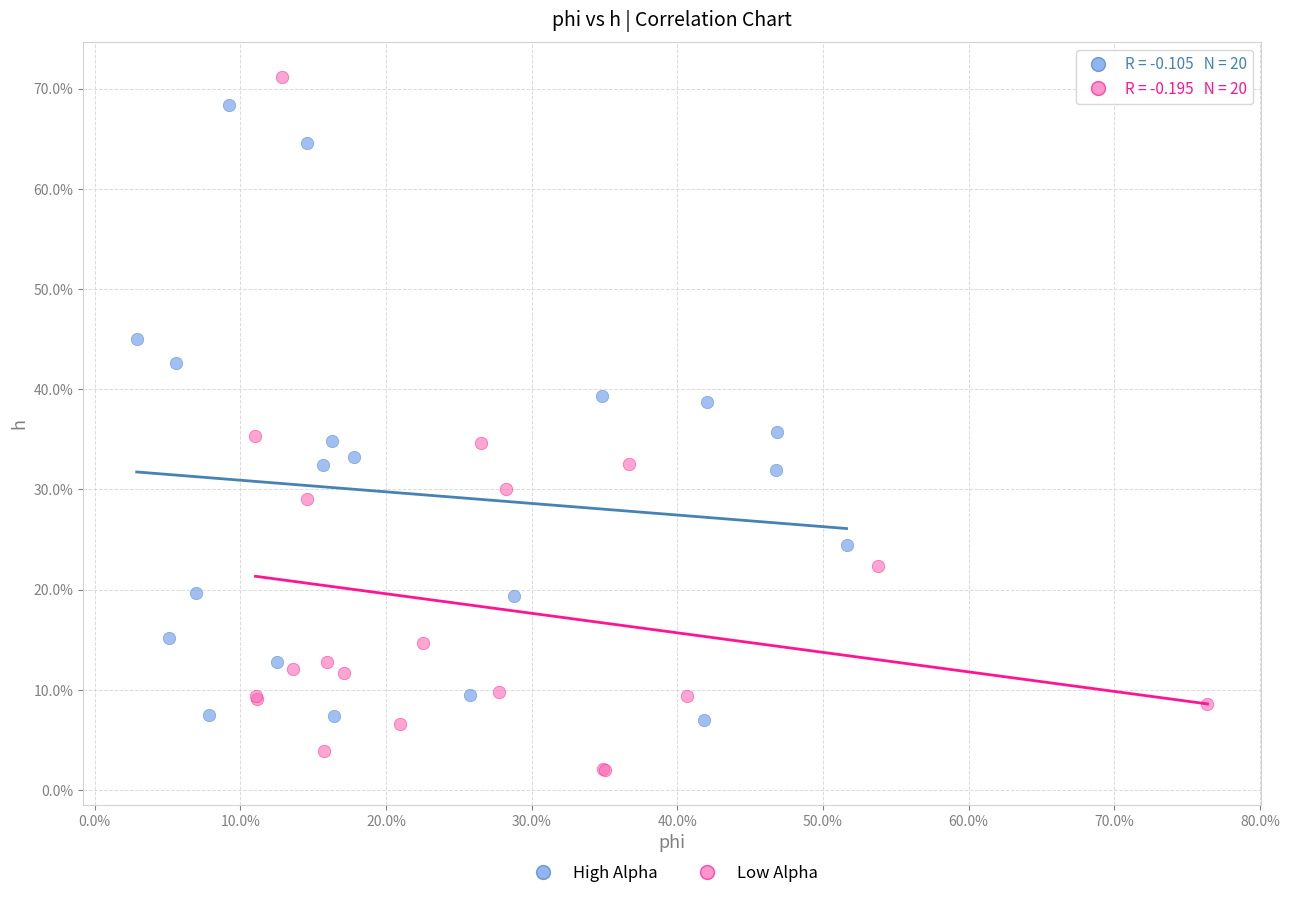

What are all the series names shown in the legend?

High Alpha, Low Alpha